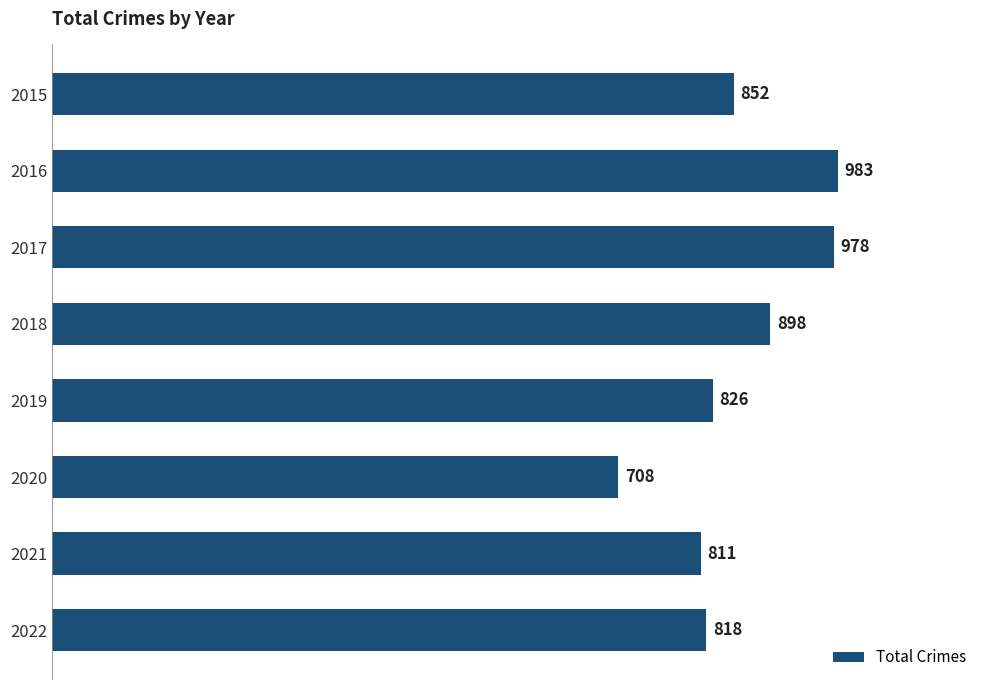

Reading top to bottom, transcribe all the data shown in this chart.

852	983	978	898	826	708	811	818